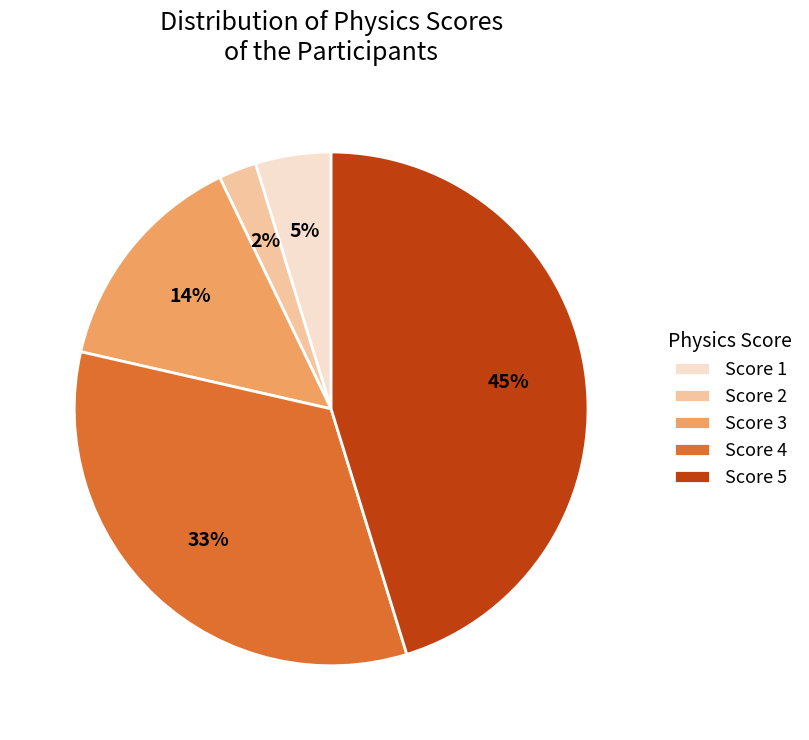

Which category has the smallest portion of the pie?

Score 2